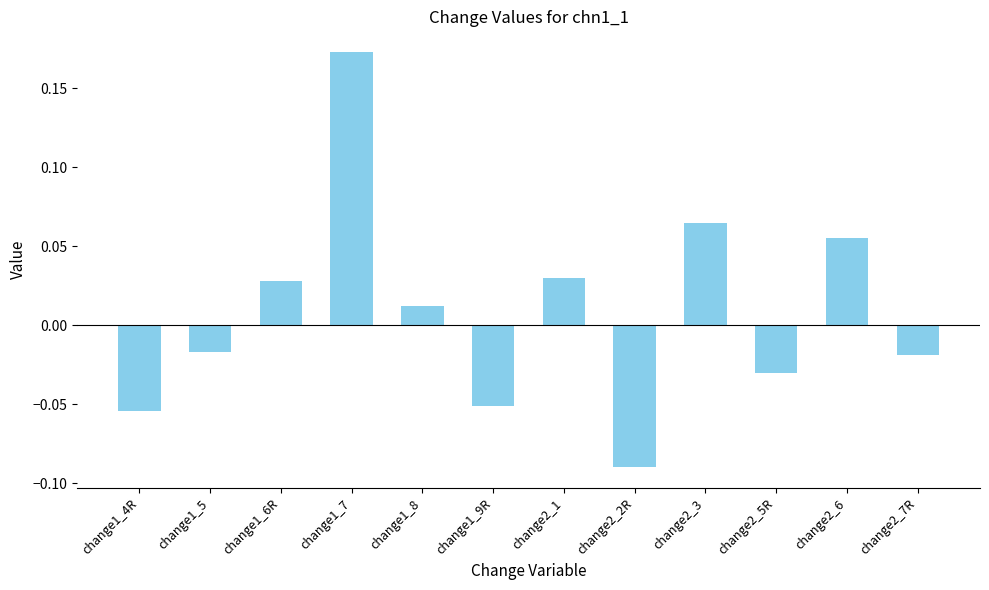

At which label does the data first exceed 0?

change1_6R